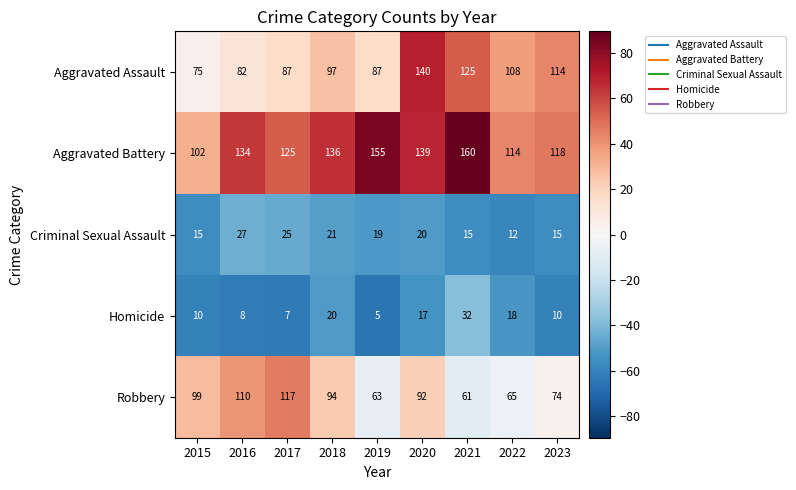

Which series has the largest total across all categories?

Aggravated Battery